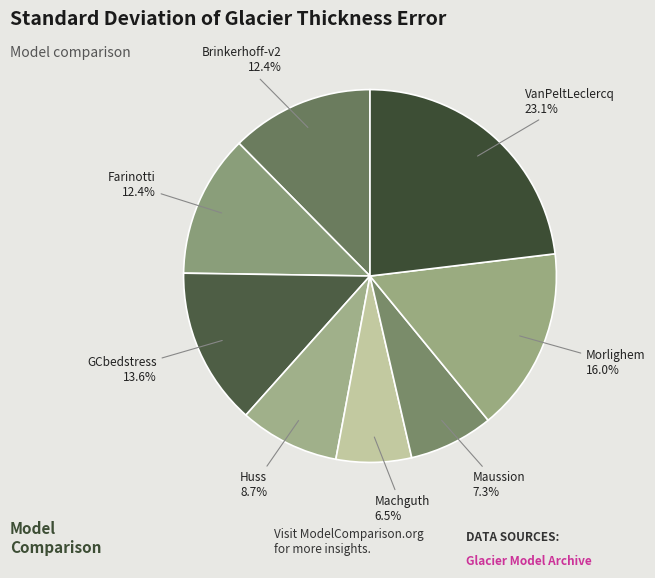

Combined, do Maussion and Morlighem account for over 50%?

No